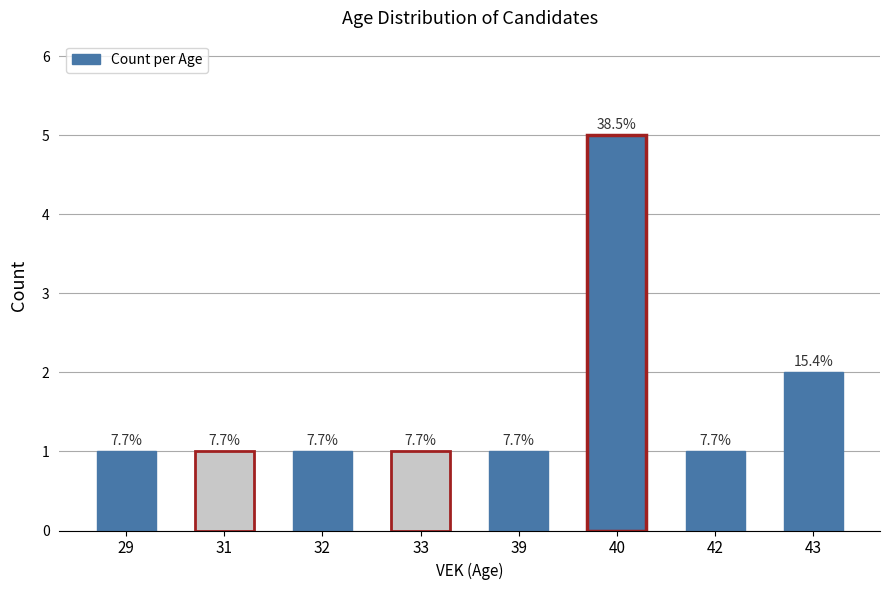

Are the bars grouped side by side (vs. stacked)?

No